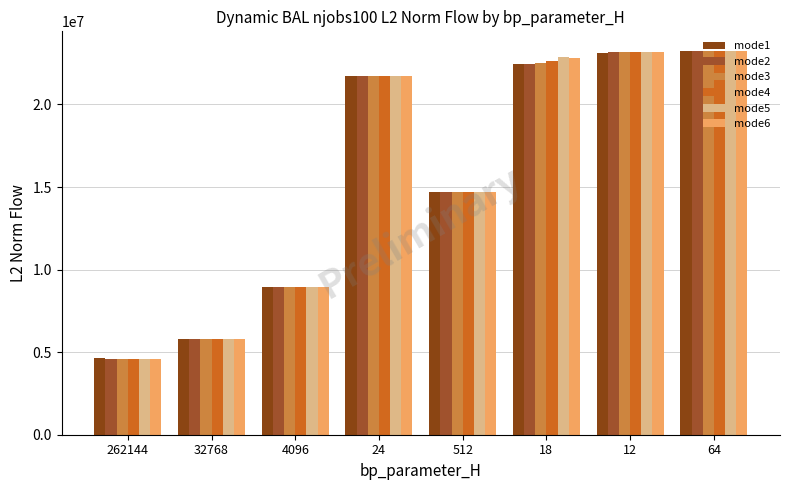

Which category has the highest value across all series?

64